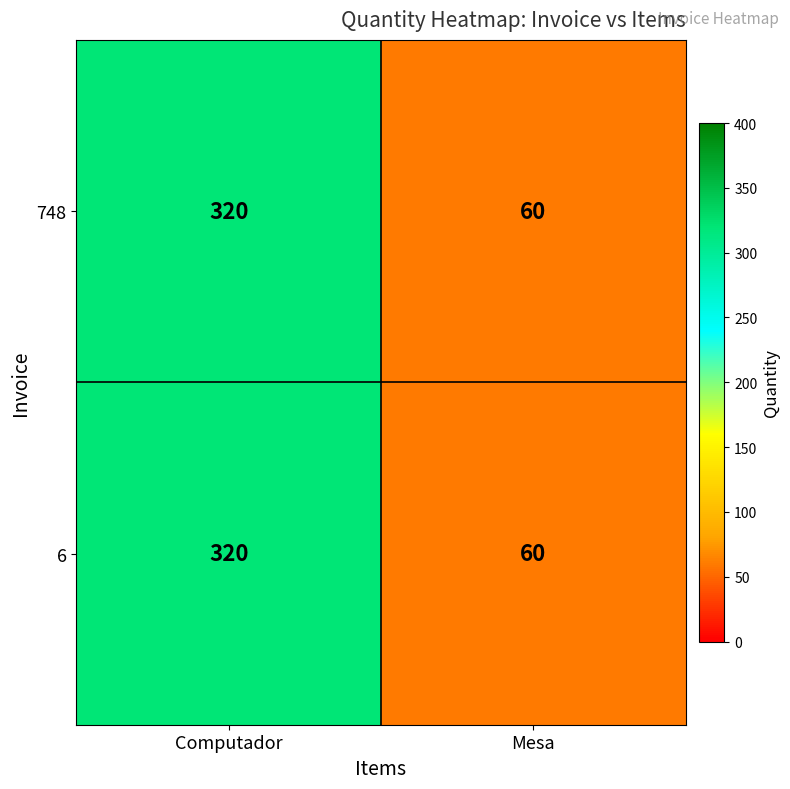

Count the number of categories in the chart.

2